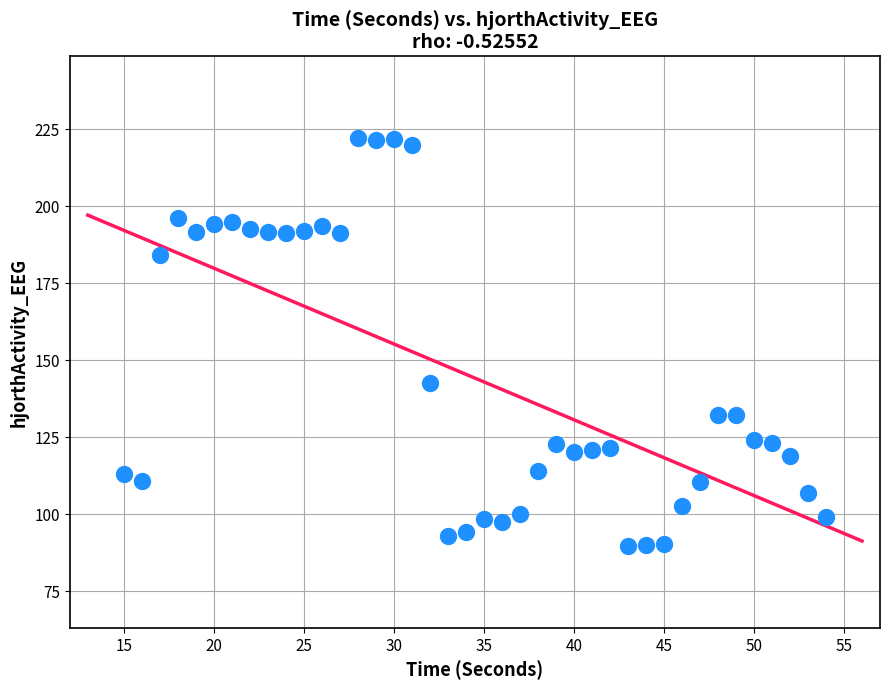

What Y value in the scatter plot is closest to 155?

142.7